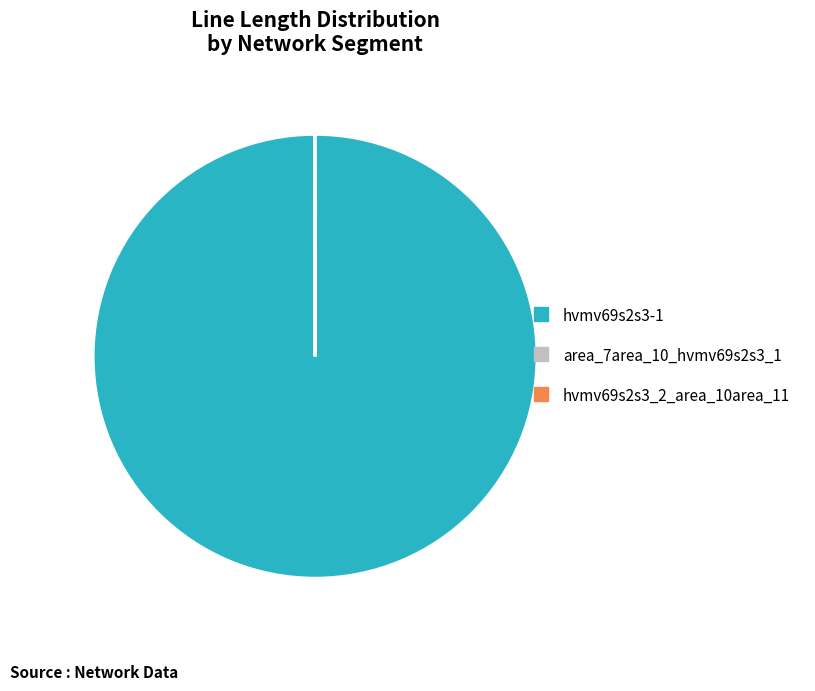

The hvmv69s2s3-1 slice represents 100% of the pie. True or false?

True